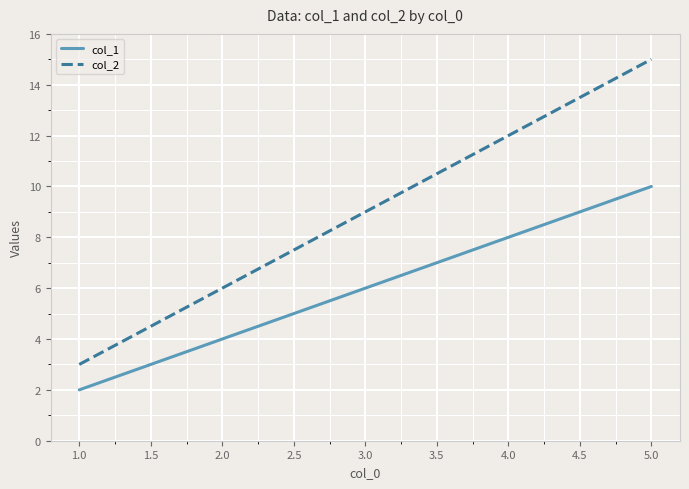

True or false: col_1 and col_2 intersect in this chart.

False